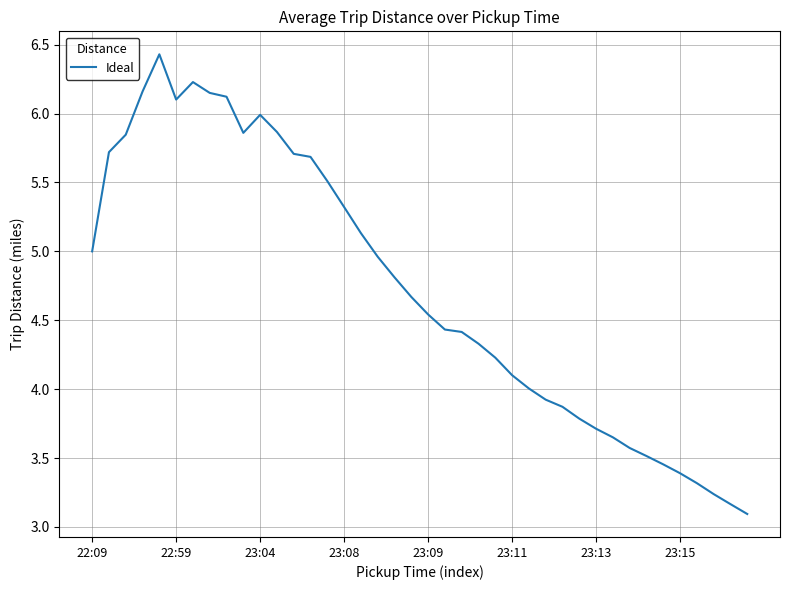

Does the chart display data point markers on the line(s)?

No